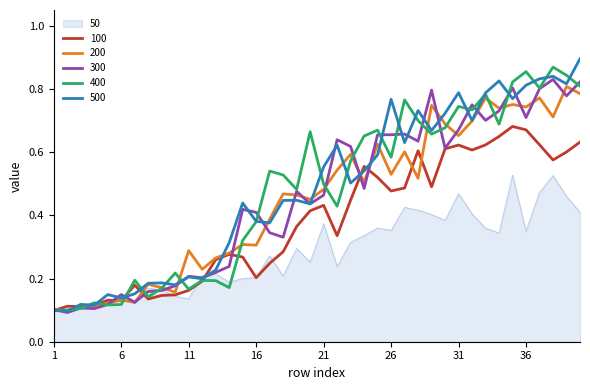

Which label corresponds to the largest value in the chart?

40